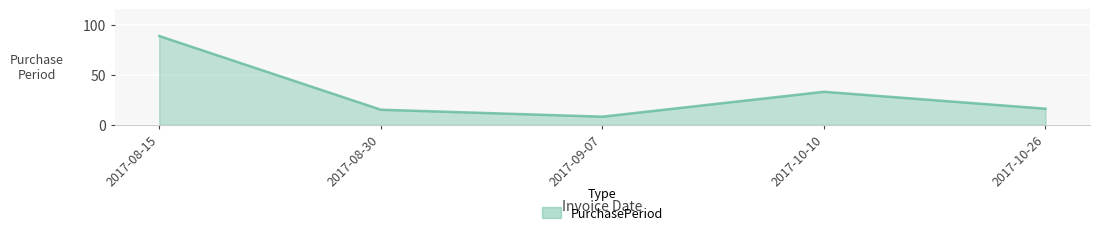

Reading left to right, extract all data points from this chart.

89	15	8	33	16